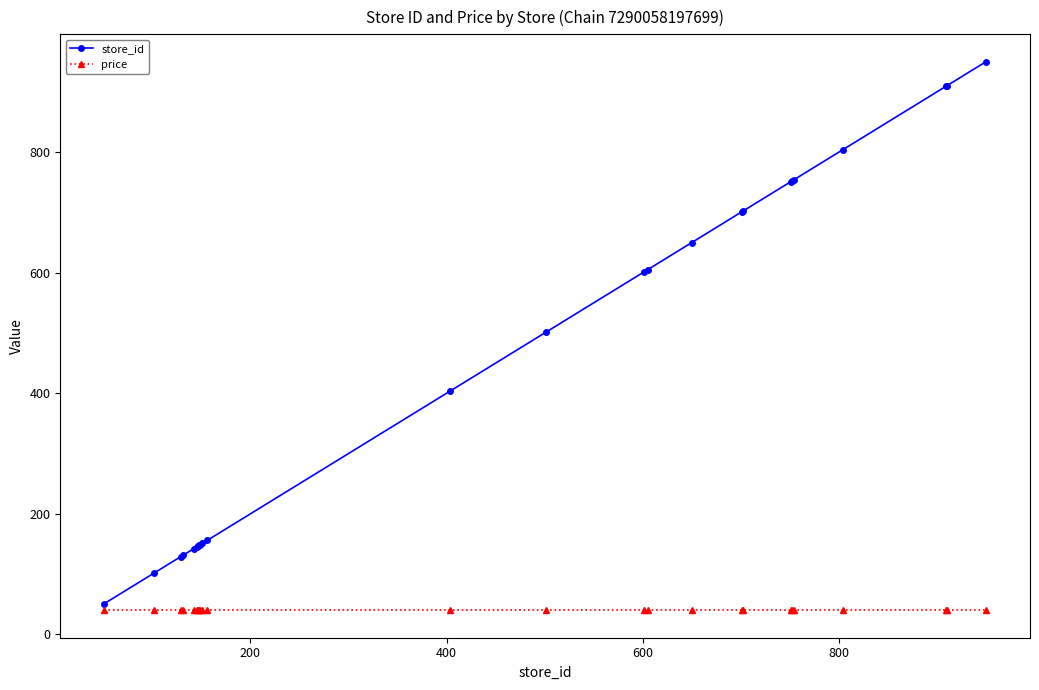

Does the chart have visible grid lines?

No